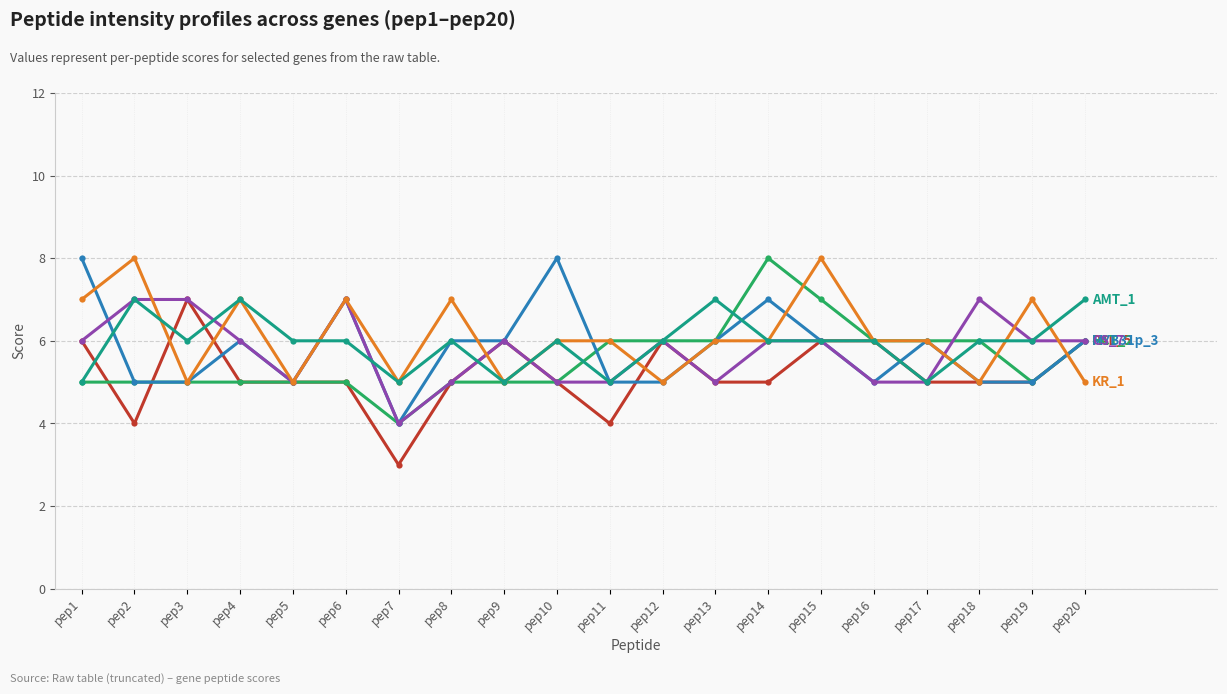

At which category is the sum across all series the highest?

pep15